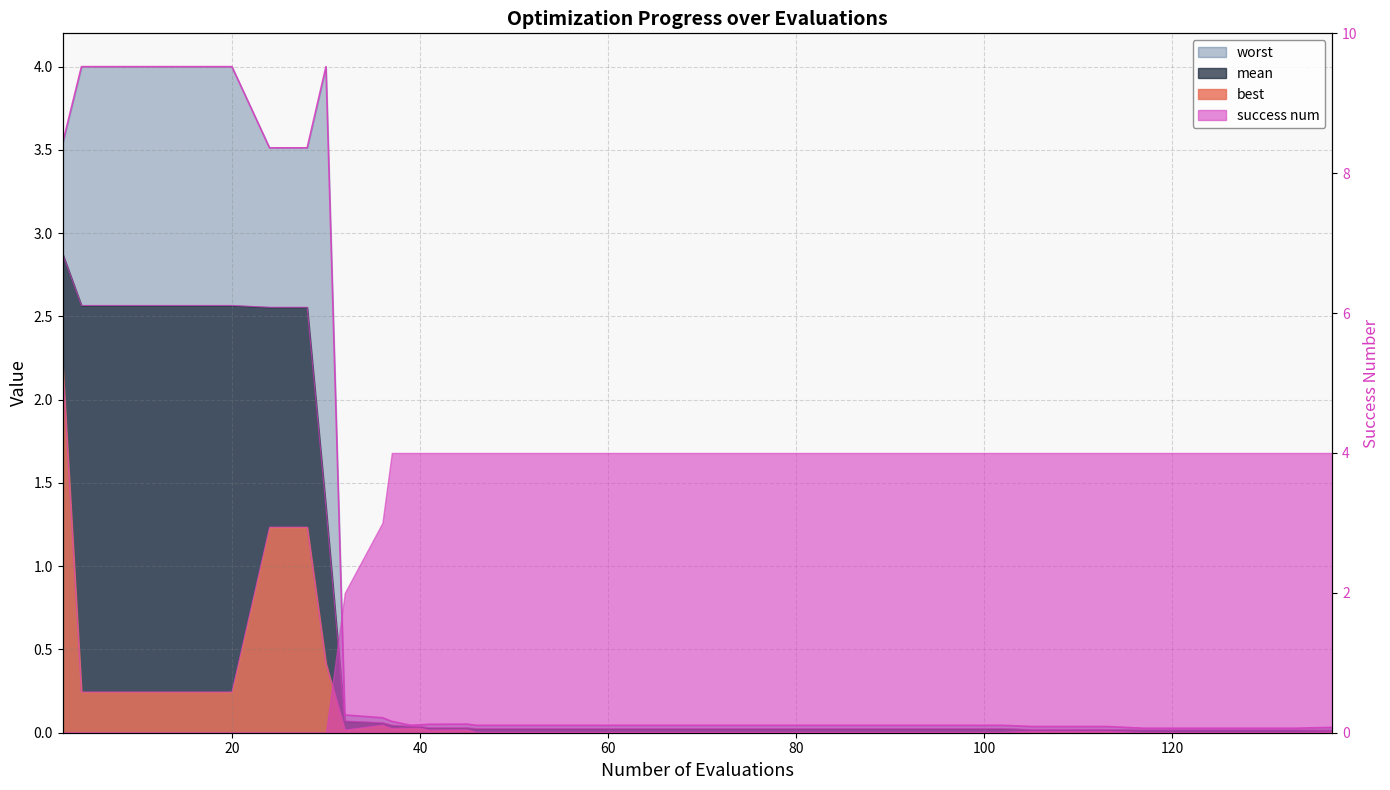

True or false: best has a value of 0.6 at 30.

False